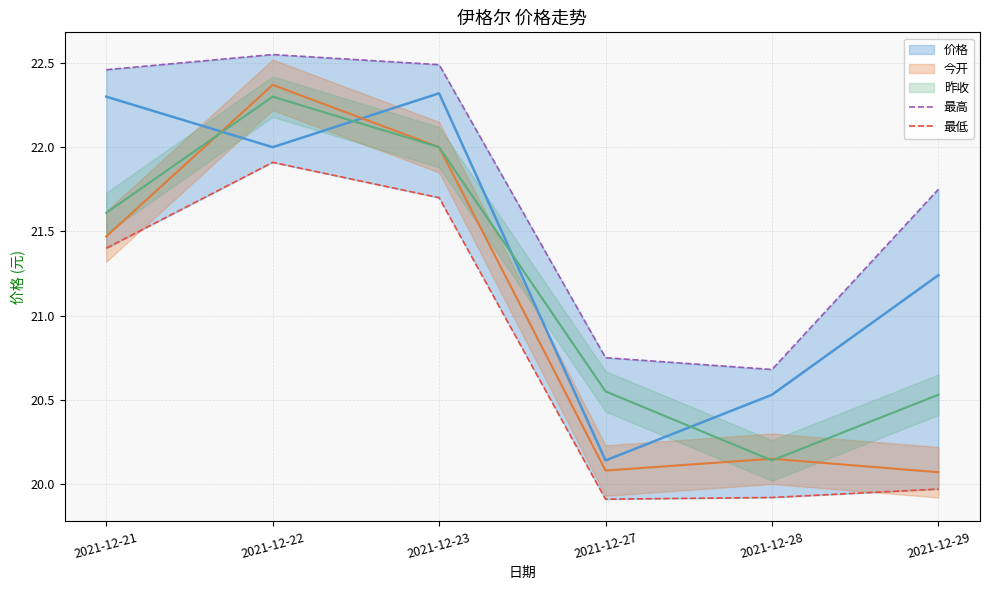

What is the difference between the highest and lowest values at 2021-12-23?

0.8